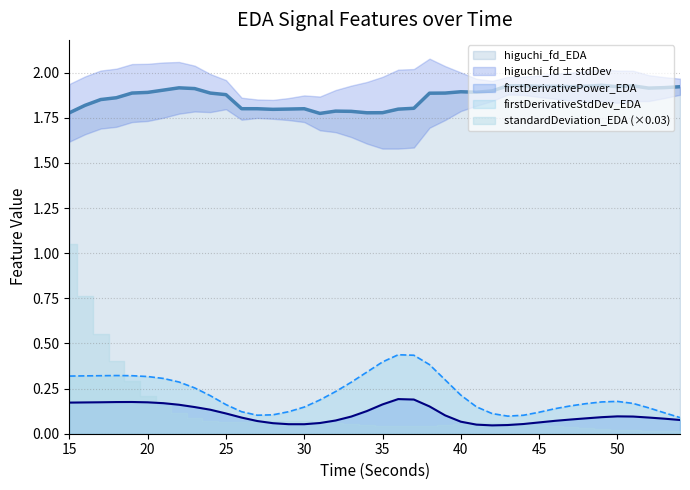

True or false: firstDerivativeStdDev_EDA and firstDerivativePower_EDA cross at least once.

False